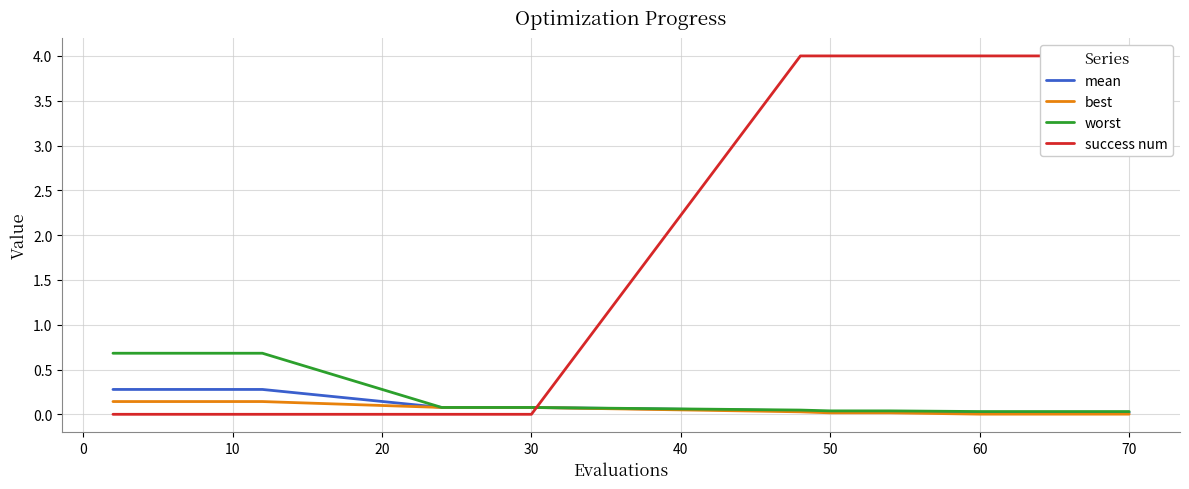

Reading left to right, transcribe all the data shown in this chart.

mean: 0.3	0.3	0.3	0.3	0.3	0.3	0.1	0.1	0.1	0.1	0.0	0.0	0.0	0.0	0.0	0.0	0.0	0.0	0.0
best: 0.1	0.1	0.1	0.1	0.1	0.1	0.1	0.1	0.1	0.1	0.0	0.0	0.0	0.0	0.0	0.0	0.0	0.0	0.0
worst: 0.7	0.7	0.7	0.7	0.7	0.7	0.1	0.1	0.1	0.1	0.0	0.0	0.0	0.0	0.0	0.0	0.0	0.0	0.0
success num: 0.0	0.0	0.0	0.0	0.0	0.0	0.0	0.0	0.0	0.0	4.0	4.0	4.0	4.0	4.0	4.0	4.0	4.0	4.0